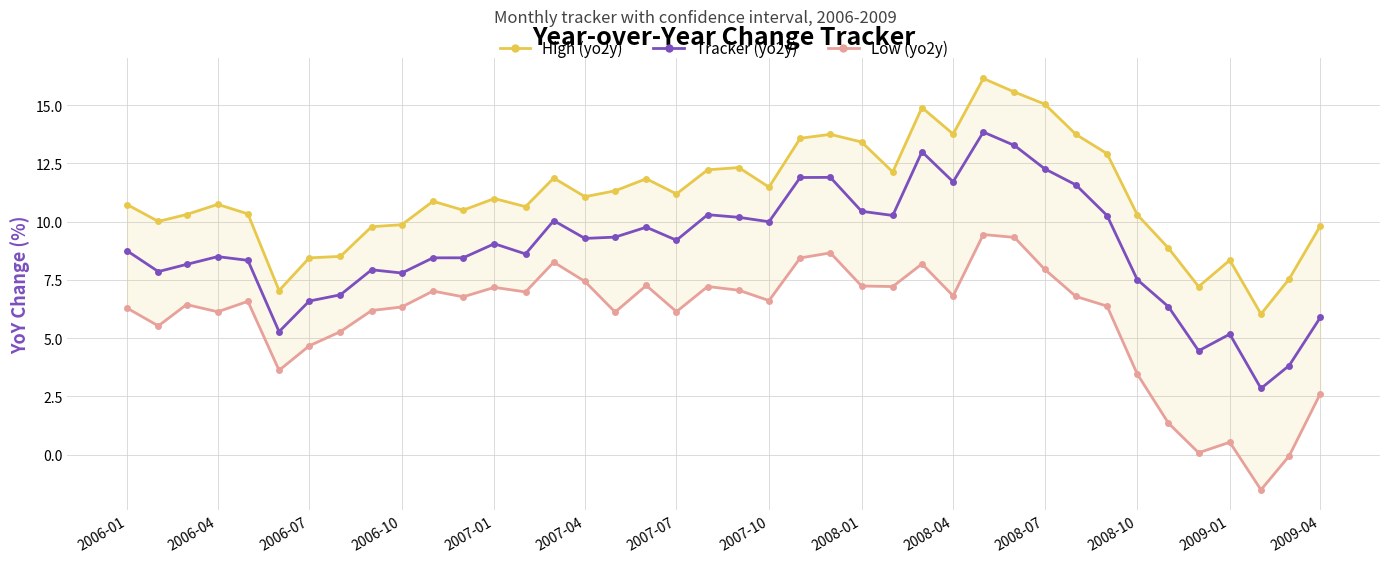

The Tracker (yo2y) series shows 5.9 at 2009-04. True or false?

True